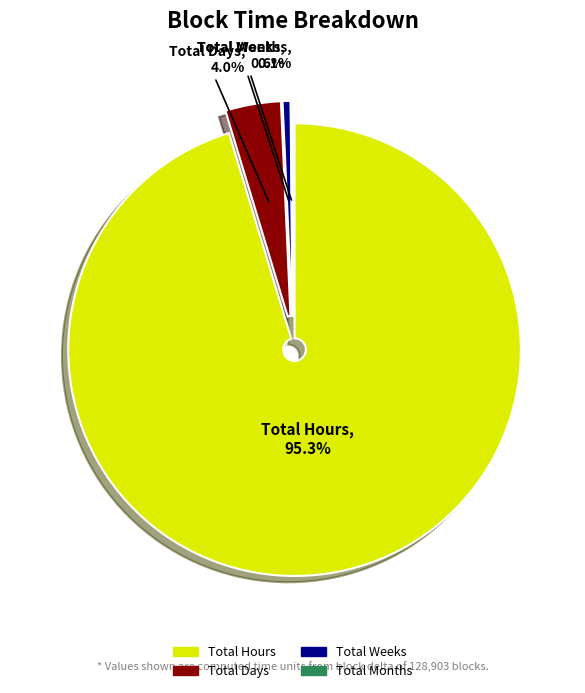

What is the smallest slice in the pie chart?

Total Months